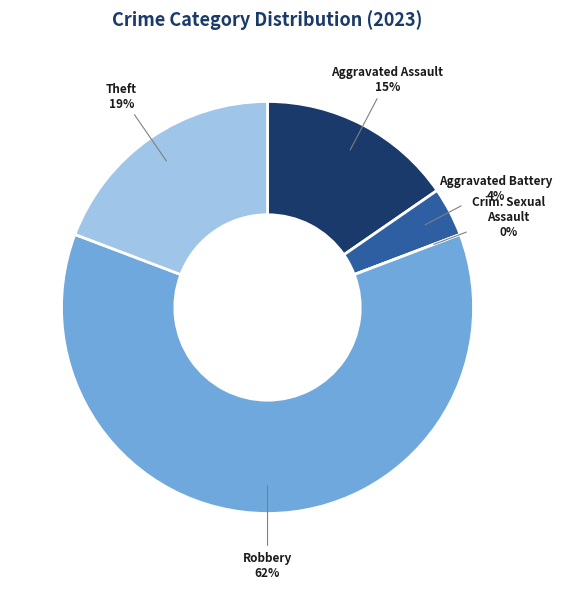

To the nearest percent, what is the difference between the largest and smallest slice percentages?

62%